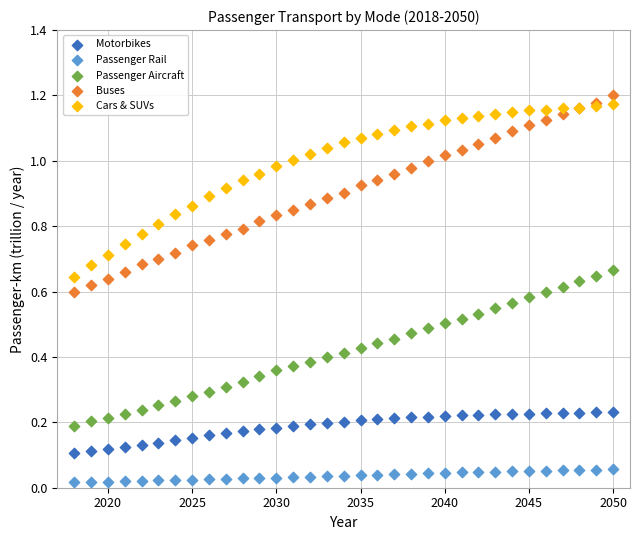

Which series has the largest Y range (max minus min)?

Buses